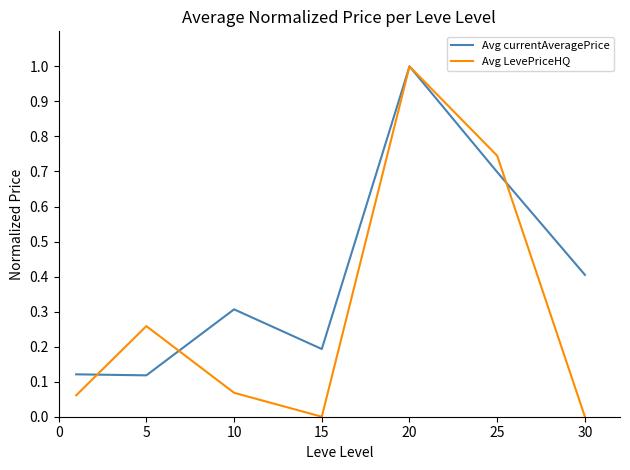

What is the highest value of the Avg LevePriceHQ series?

1.0